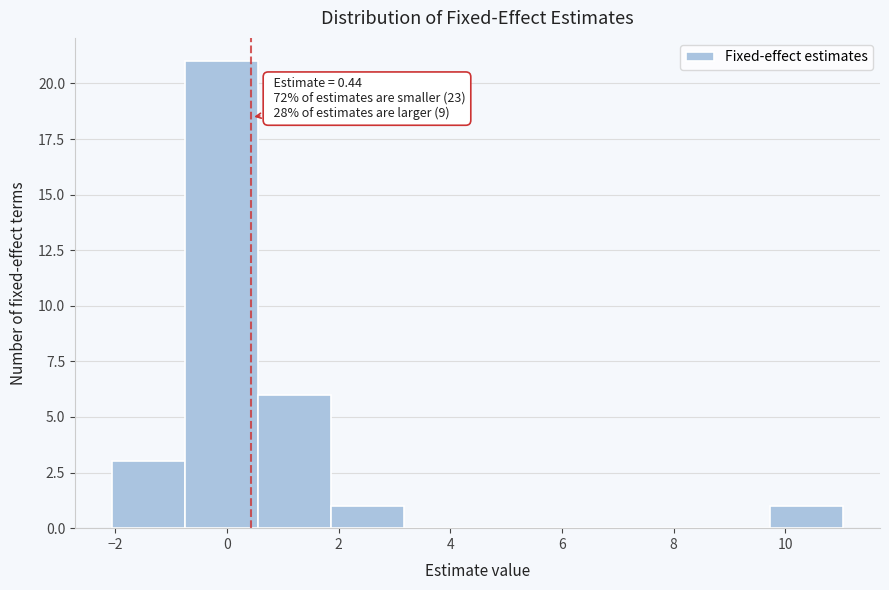

Which range on the x-axis has the tallest bar?

-0.8 to 0.6